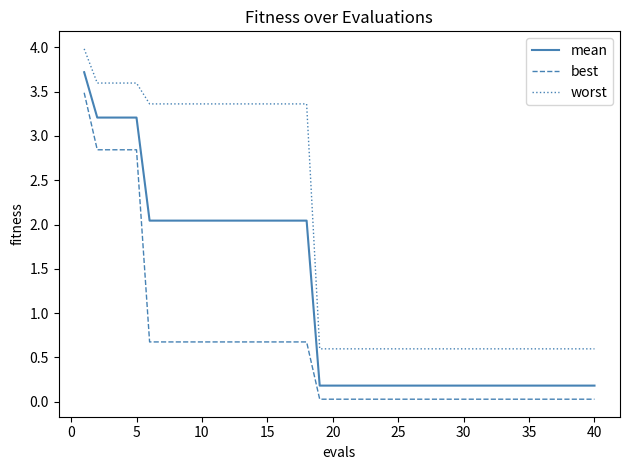

What is the highest value of the worst series?

4.0